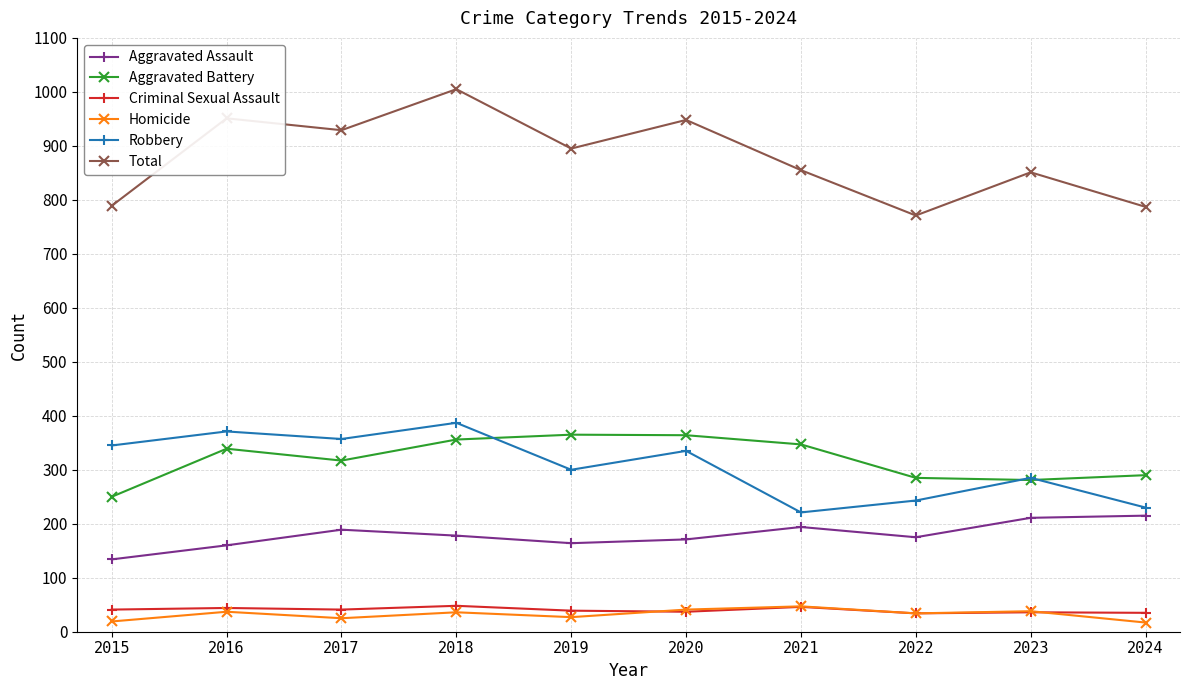

At how many categories does at least one series exceed 536?

10